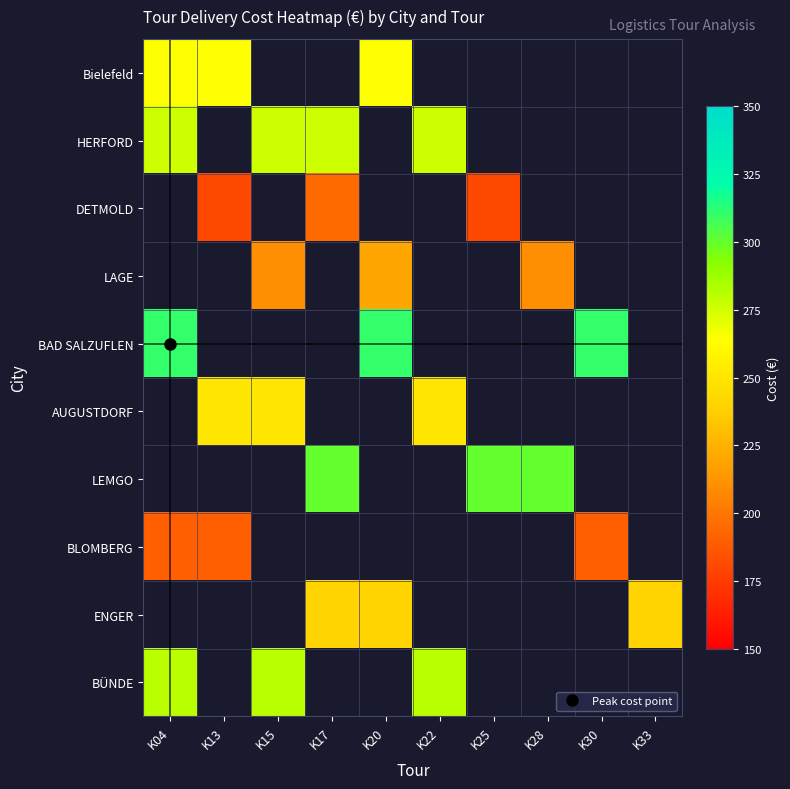

How many data points does each series have?

10